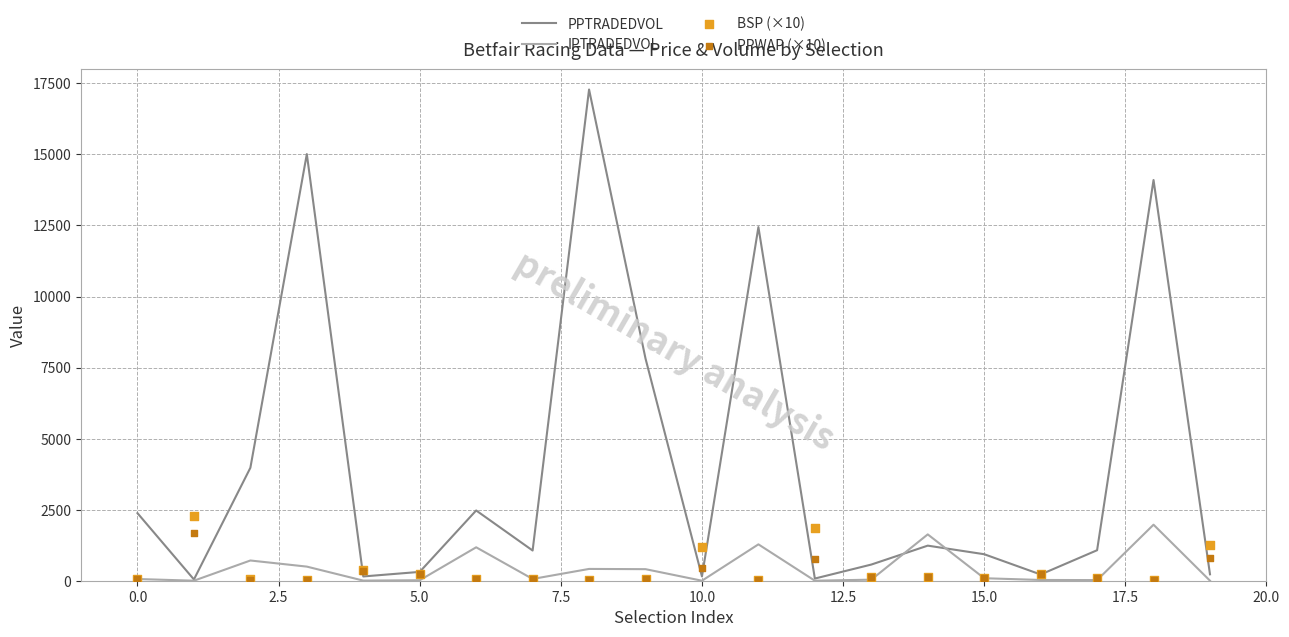

What are all the series names shown in the legend?

PPTRADEDVOL, IPTRADEDVOL, BSP (×10), PPWAP (×10)